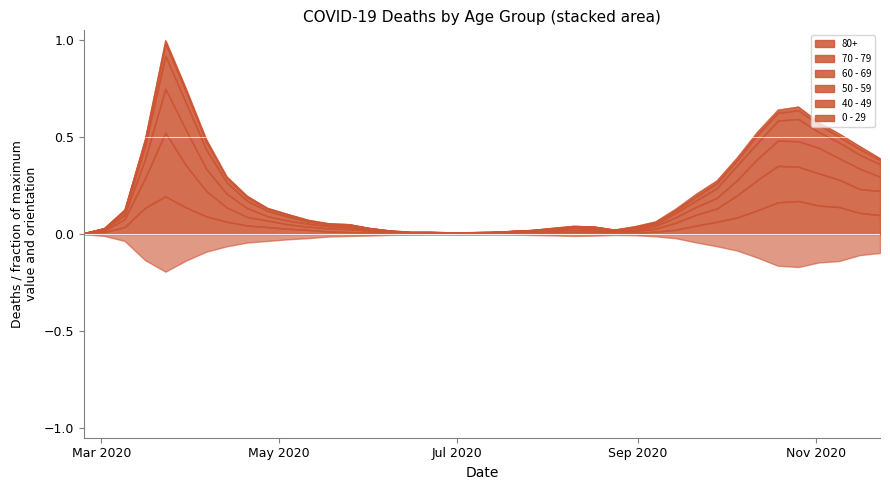

At which label is 50 - 59 closest to 0?

2020-02-24